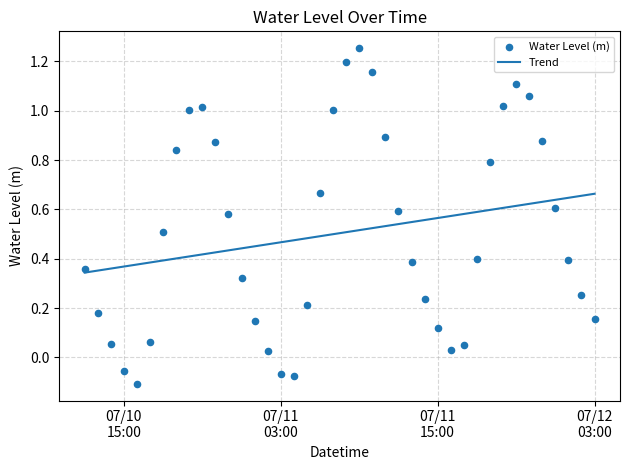

What are all the series names shown in the legend?

Trend, Water Level (m)